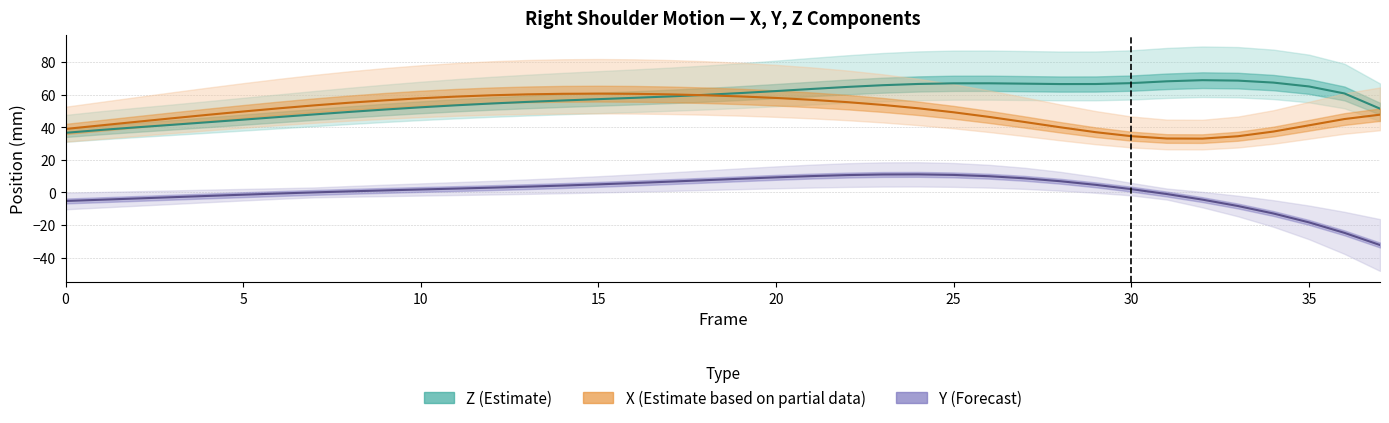

How many values in the Z (Estimate) series exceed 59?

19